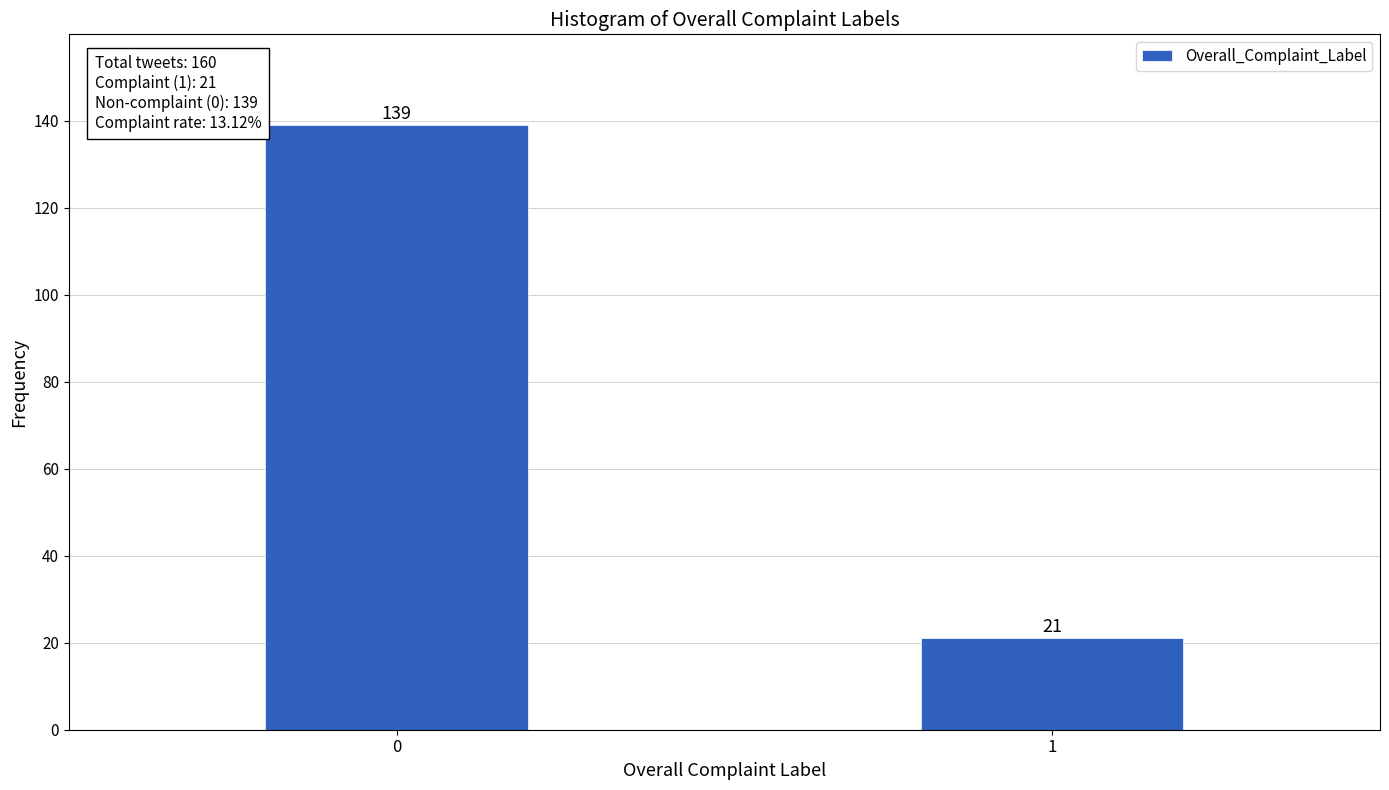

Reading left to right, transcribe all the data shown in this chart.

139	21